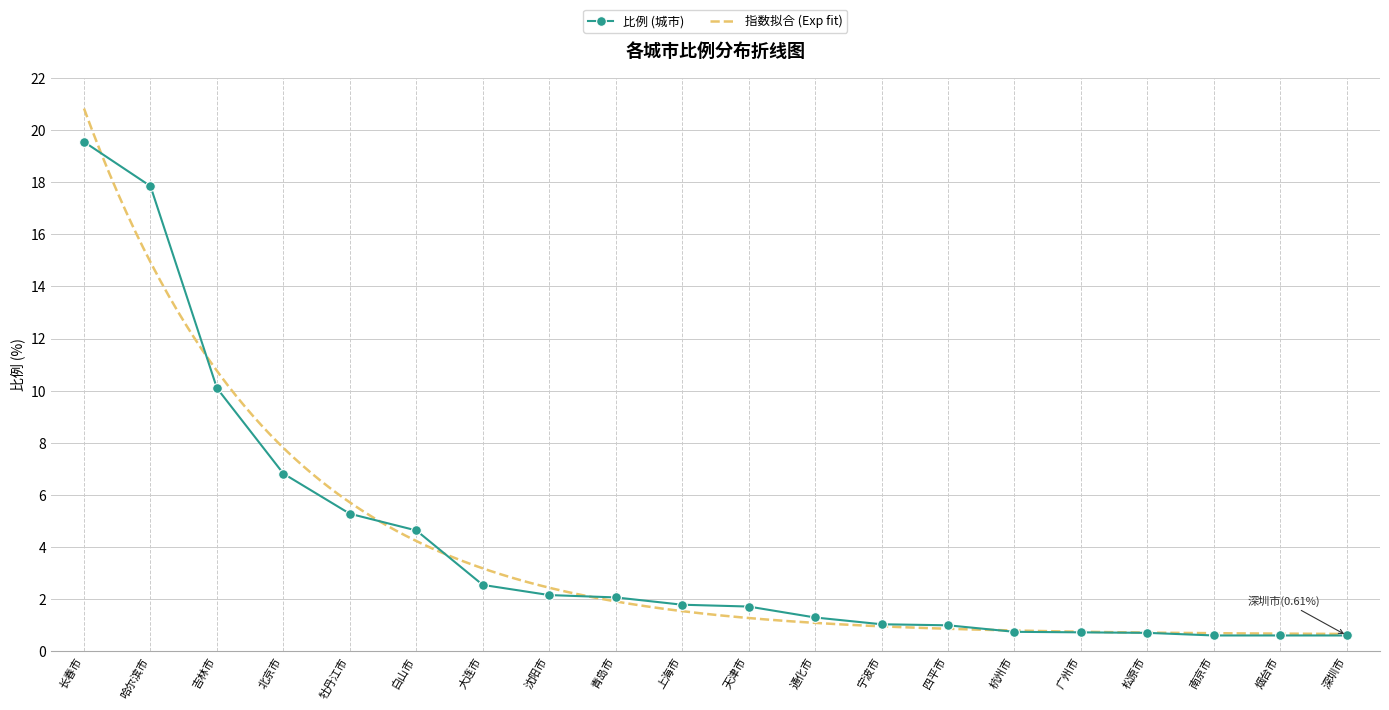

What is the minimum value shown in the chart?

0.6